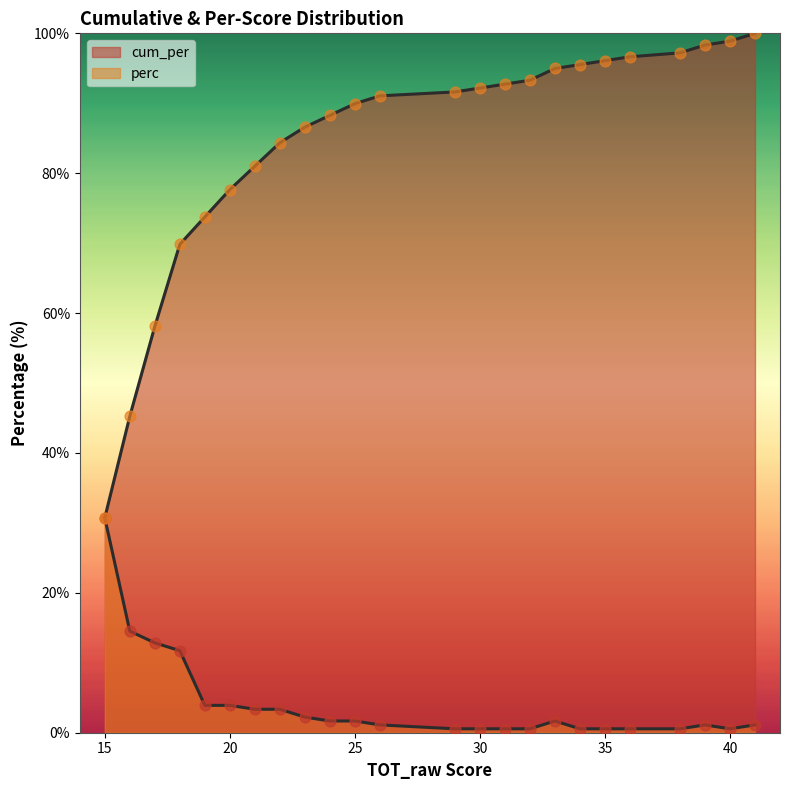

Which series has the largest Y range (max minus min)?

cum_per